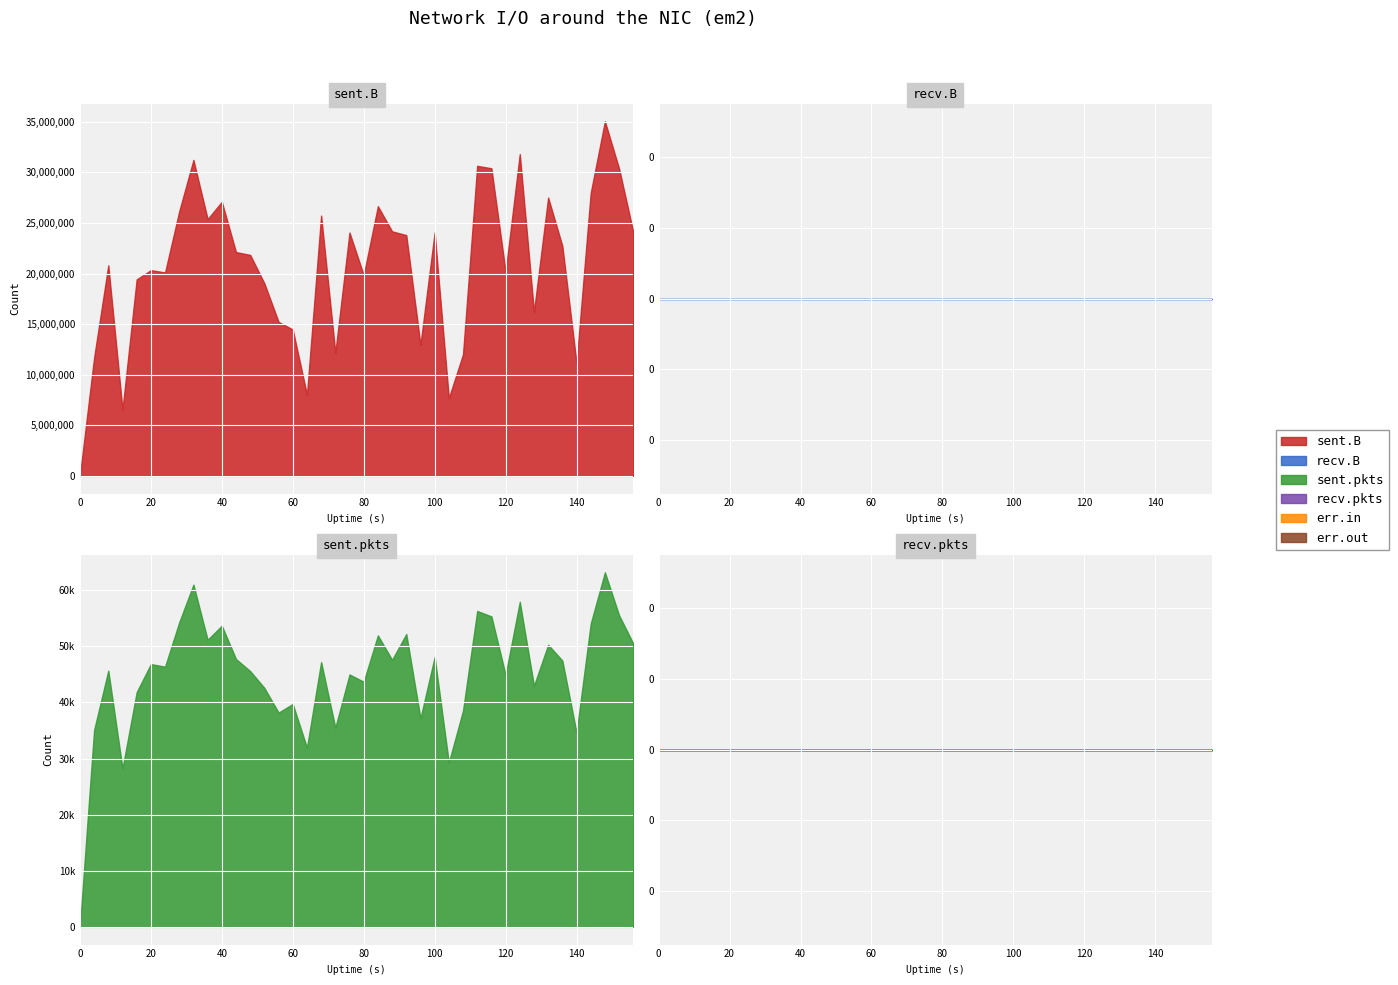

Rank the series by their maximum value, from highest to lowest.

sent.B, sent.pkts, recv.B, recv.pkts, err.in, err.out